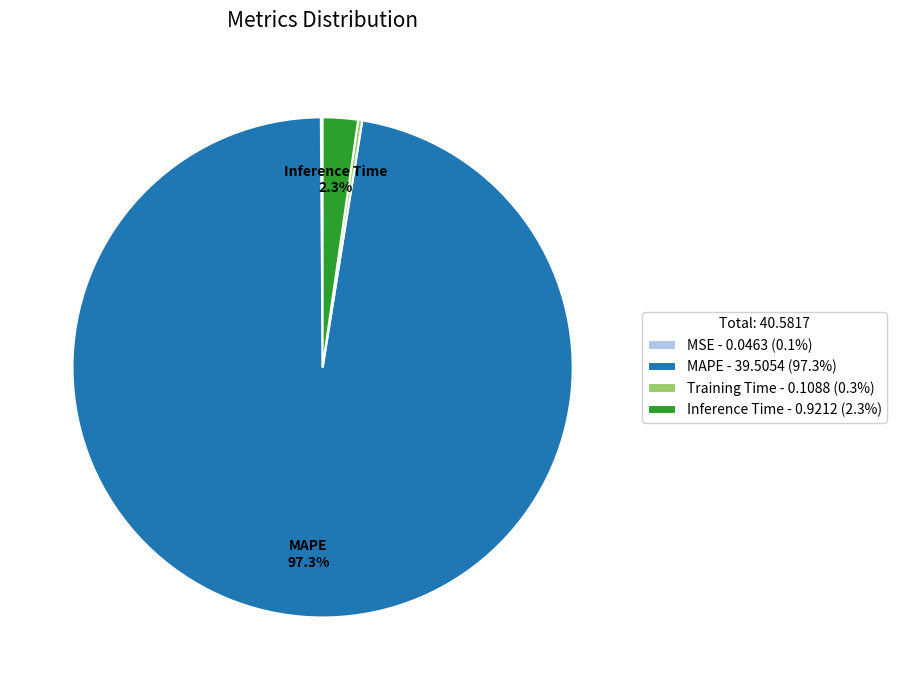

Which slice is the largest?

MAPE